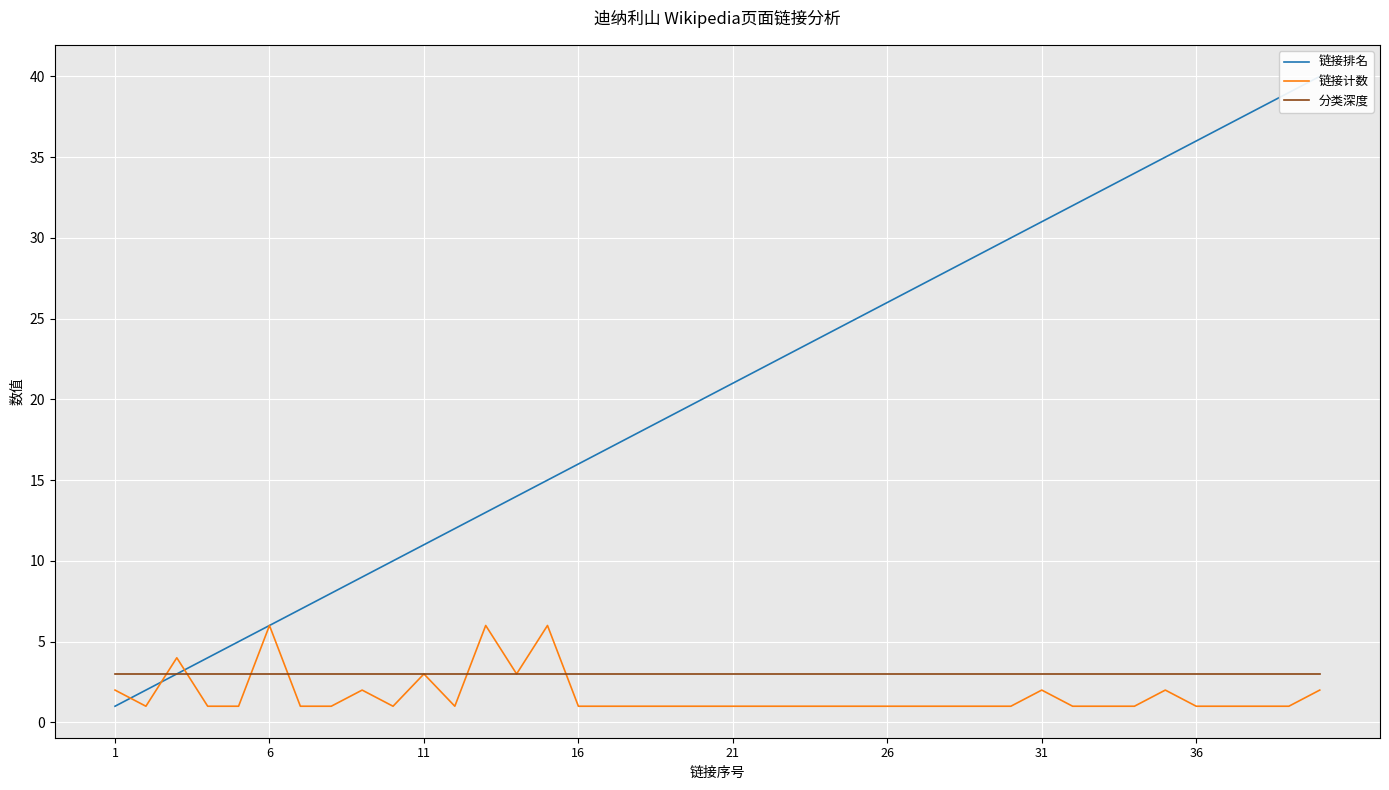

What are all the series names shown in the legend?

链接排名, 链接计数, 分类深度